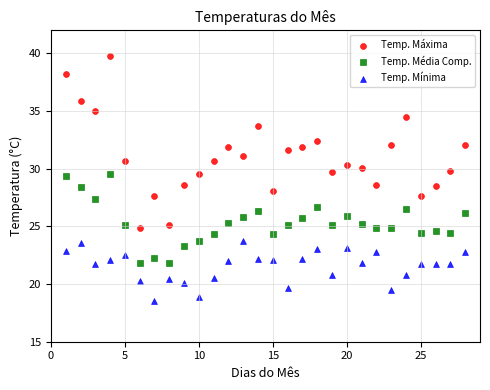

Which series has the widest spread of Y values?

Temp. Máxima